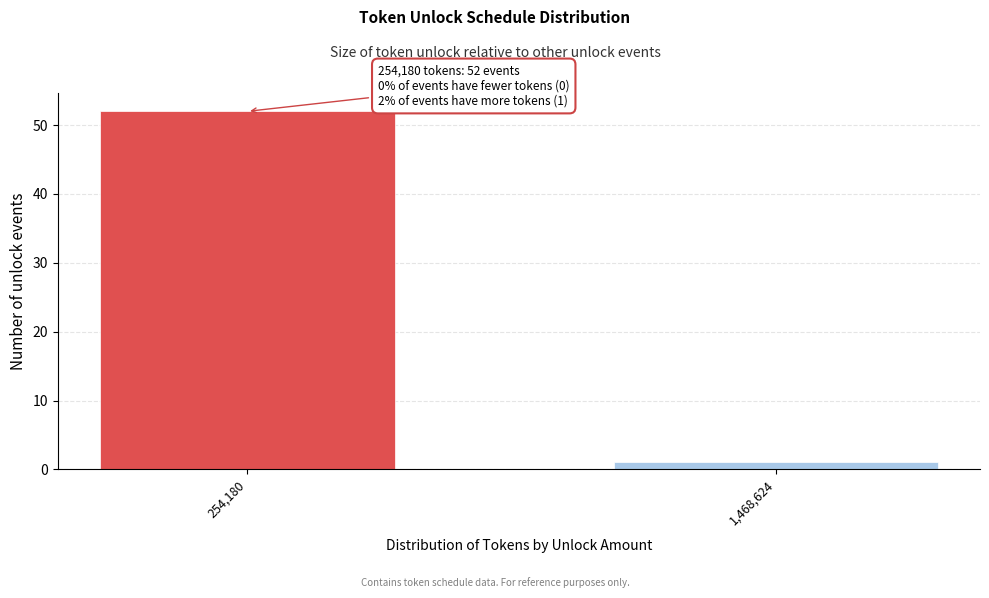

Reading left to right, extract all data points from this chart.

52	1